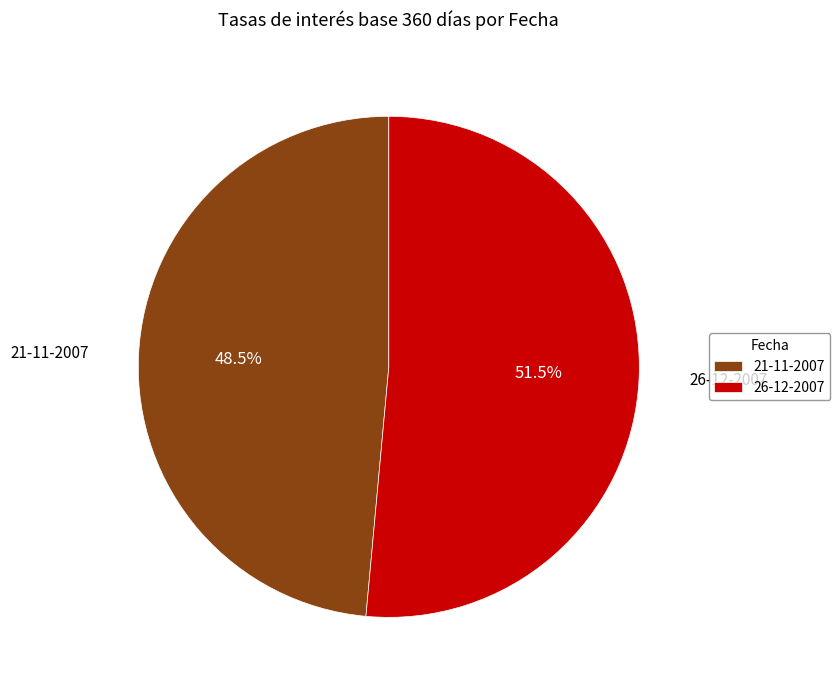

Combined, what portion of the pie is 21-11-2007 and 26-12-2007?

100.0%